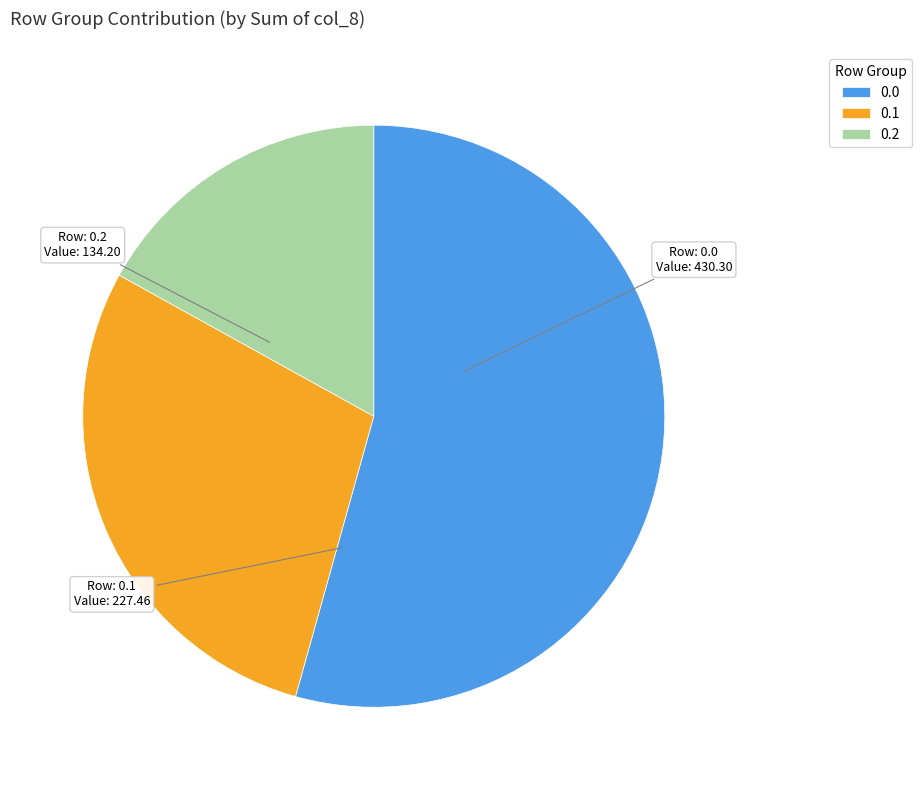

Do 0.2 and 0.0 together represent more than half of the pie?

Yes